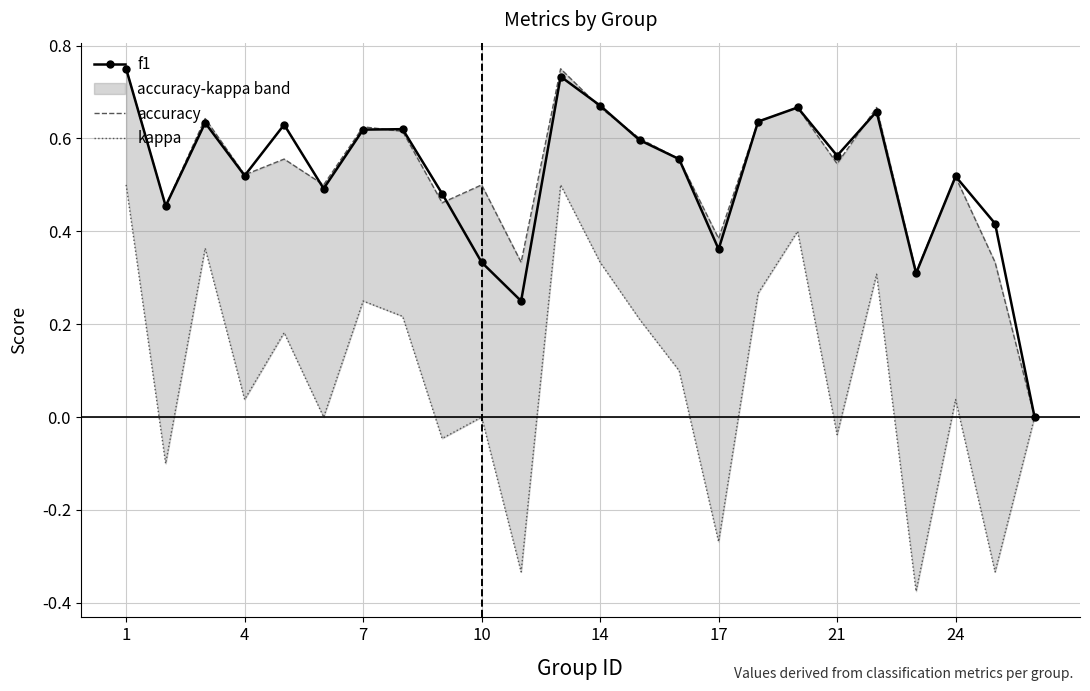

The value of f1 at 24 is 0.3. True or false?

False